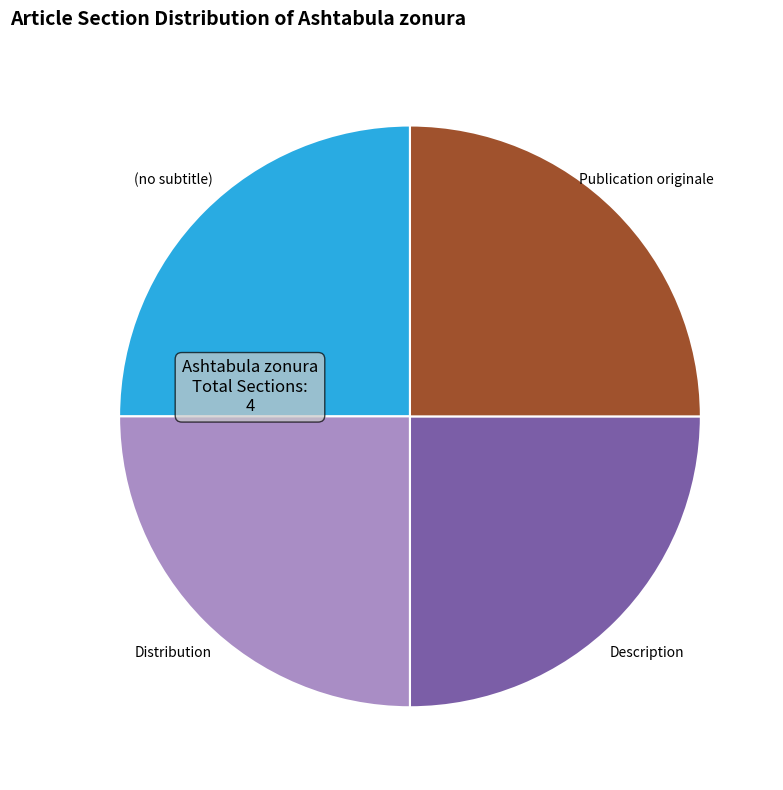

Is Description the majority of the pie?

No